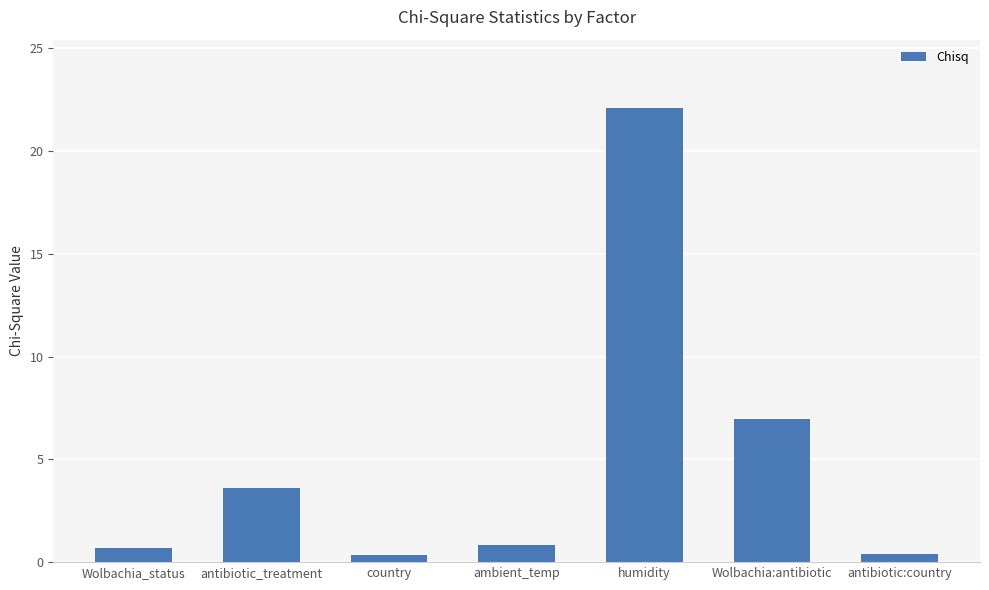

True or false: the data shows 7.0 at Wolbachia:antibiotic.

True